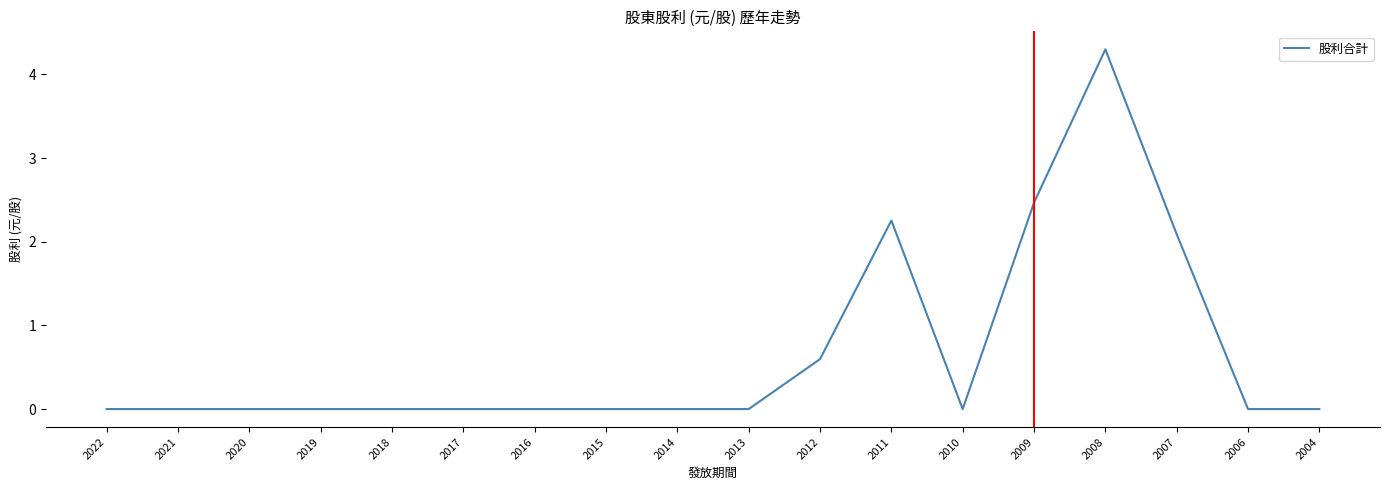

What is the change in value from 2014 to 2009?

+2.5